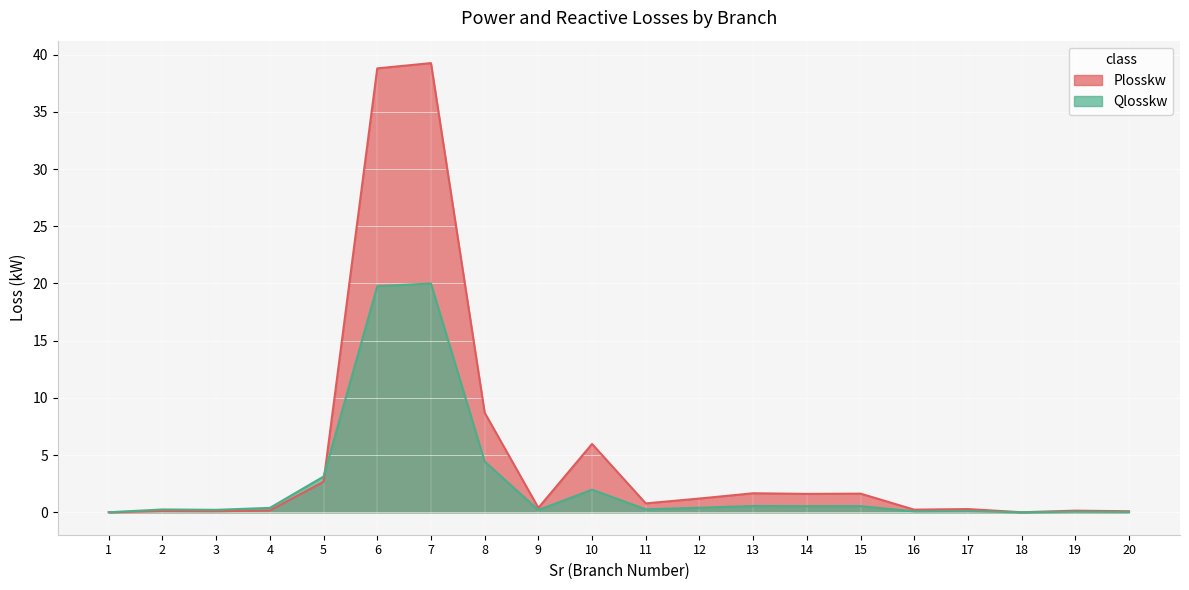

How many positive values does the Qlosskw series have?

19